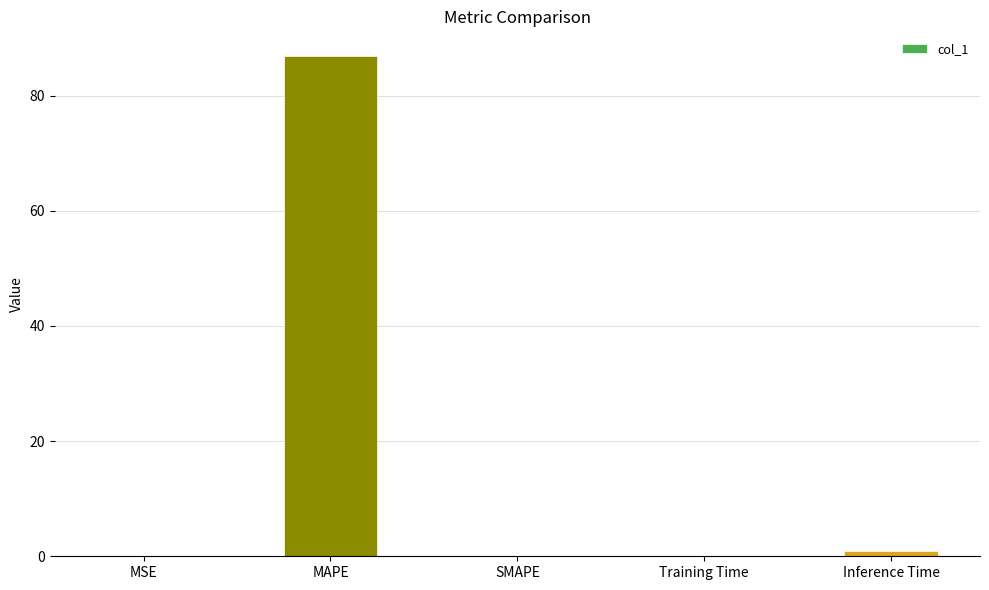

Are the bars horizontal?

No